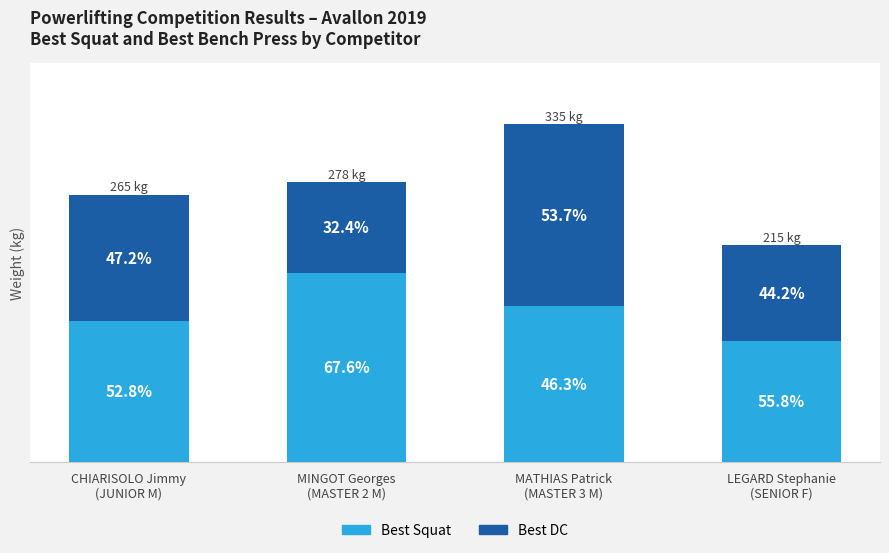

Is it true that Best DC equals 95.0 at LEGARD Stephanie
(SENIOR F)?

True